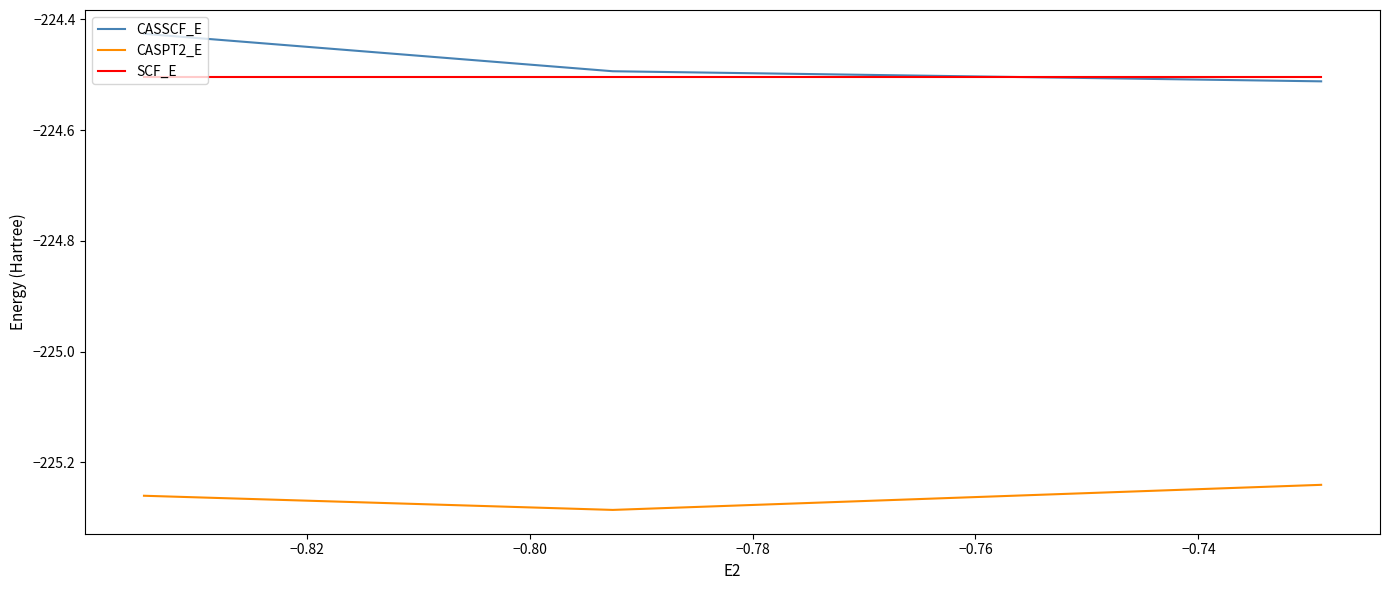

Rank the series by their maximum value, from highest to lowest.

CASSCF_E, SCF_E, CASPT2_E